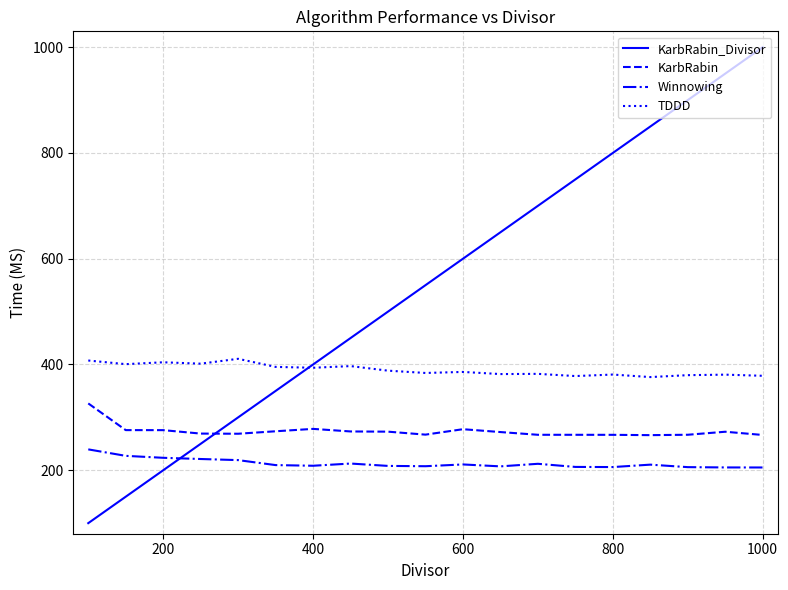

Which series has the largest total across all categories?

KarbRabin_Divisor